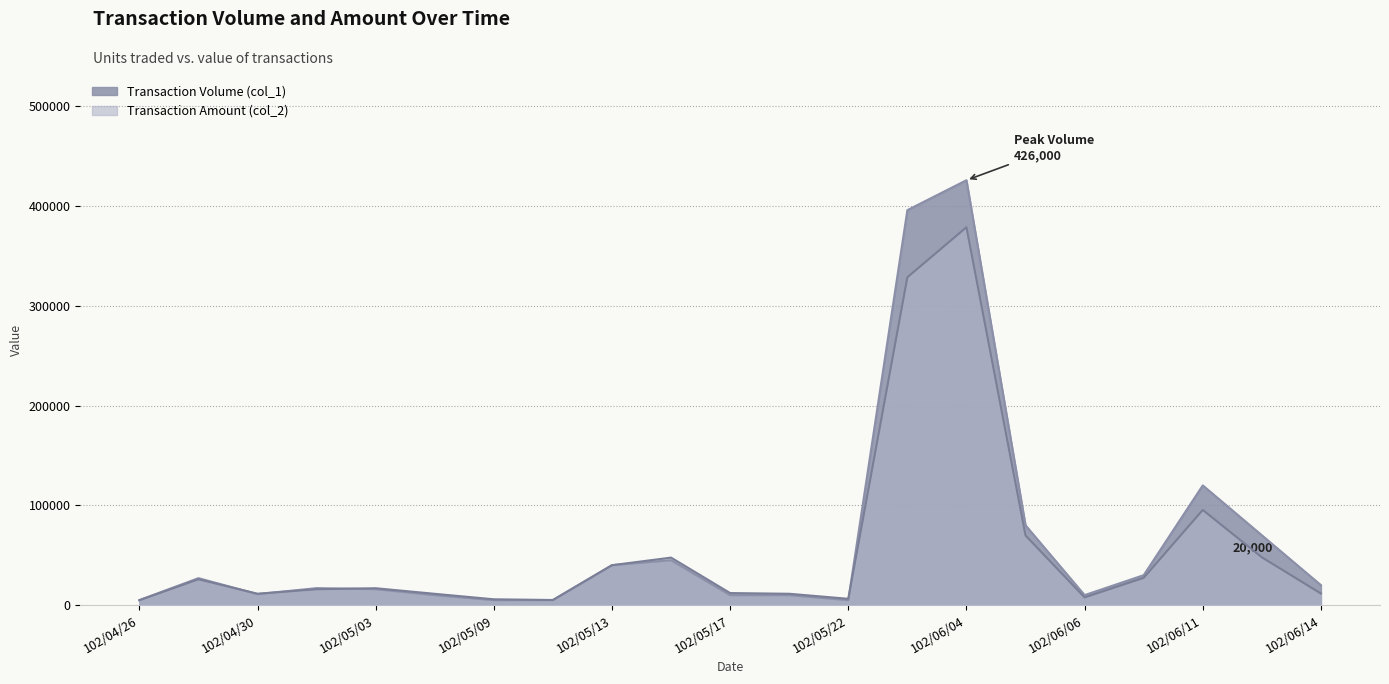

What is the average value of the Transaction Volume (col_1) series?

64667